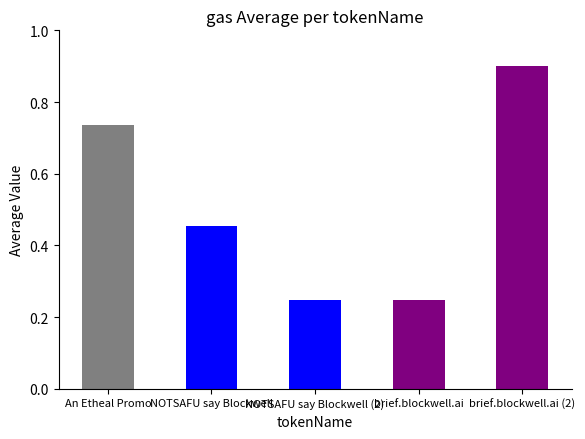

What is the change in value from brief.blockwell.ai to brief.blockwell.ai (2)?

+0.7